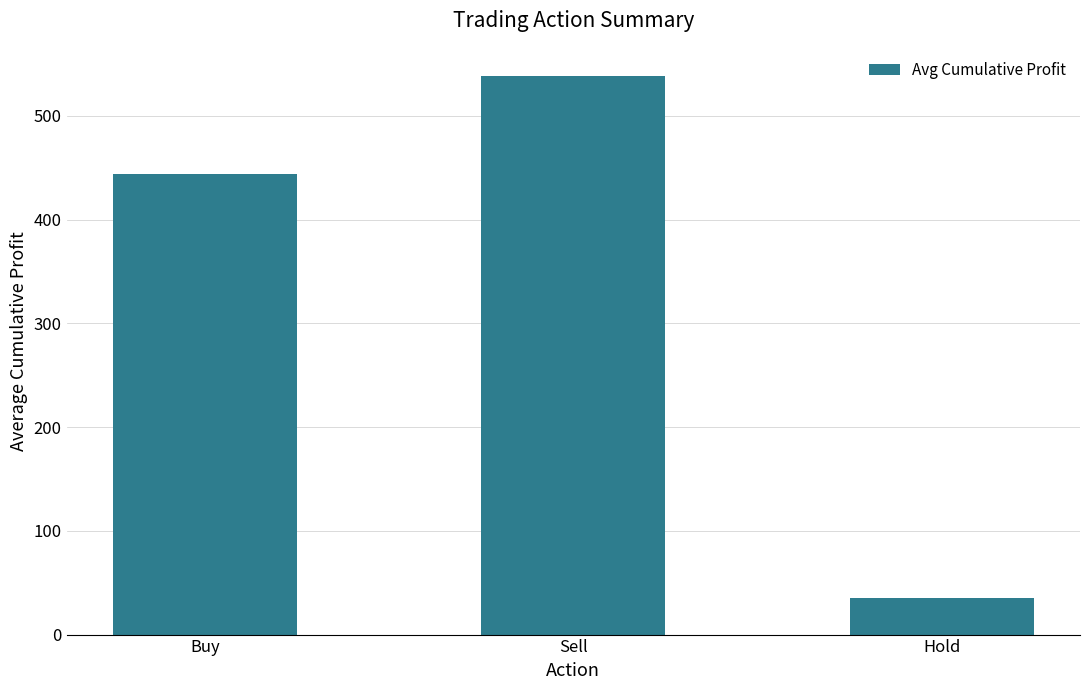

Are the bars horizontal?

No